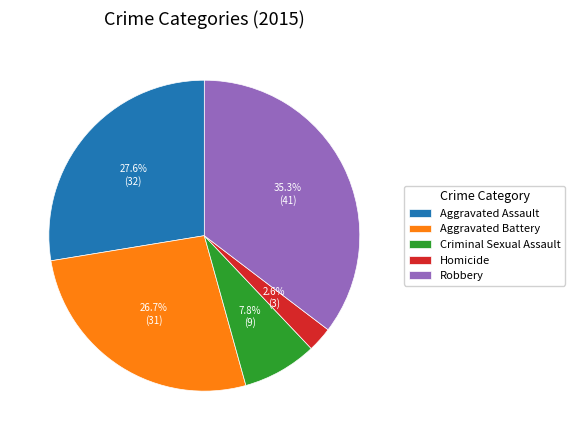

How many segments does this pie chart have?

5